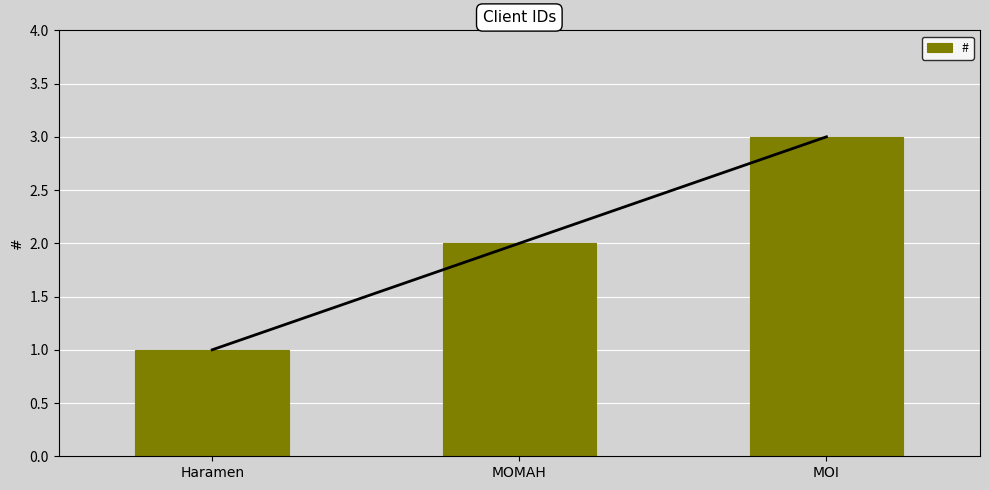

What value does the data have at MOMAH?

2